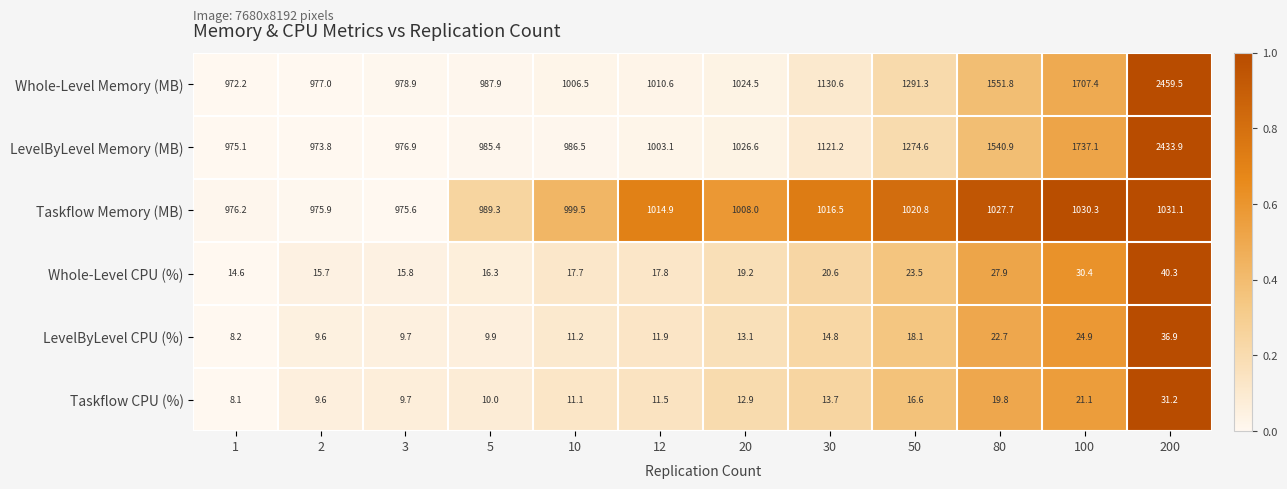

What is the sum of all Whole-Level Memory (MB) values?

15098.2